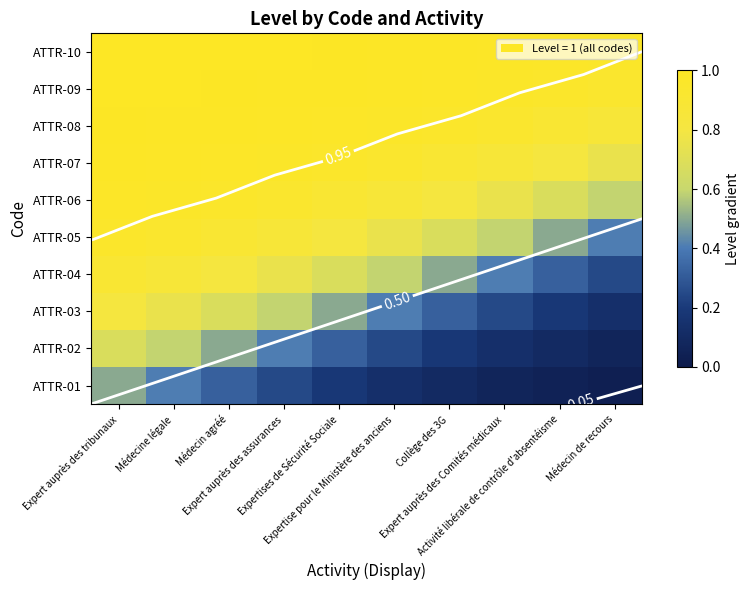

Is it true that ATTR-02 equals 0.4 at Expert auprès des assurances?

True